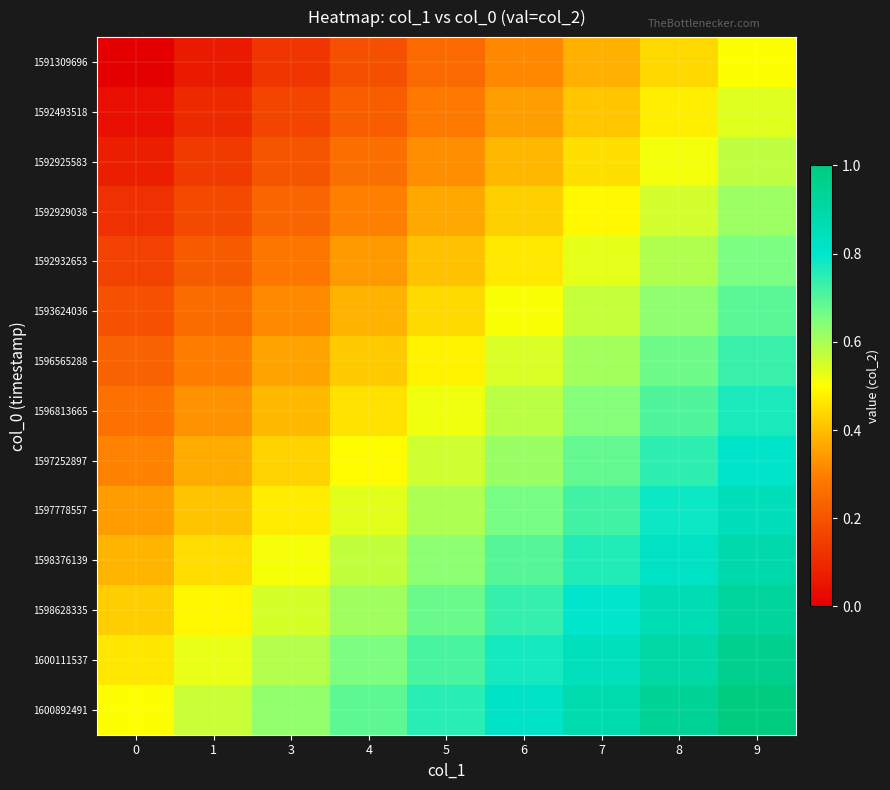

What is the spread (max minus min) of values at 9?

0.5